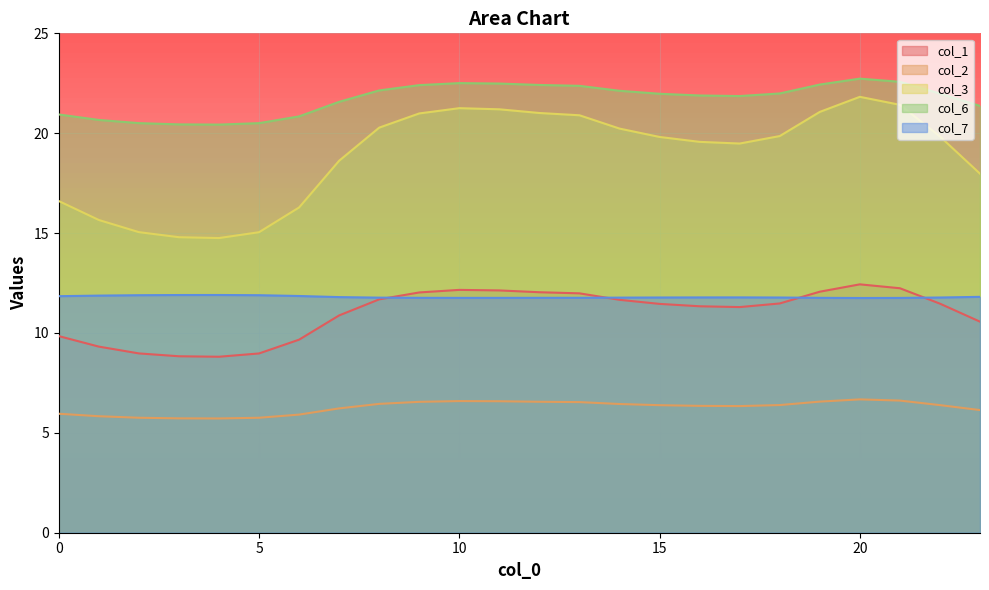

Which label corresponds to the largest value in the chart?

20